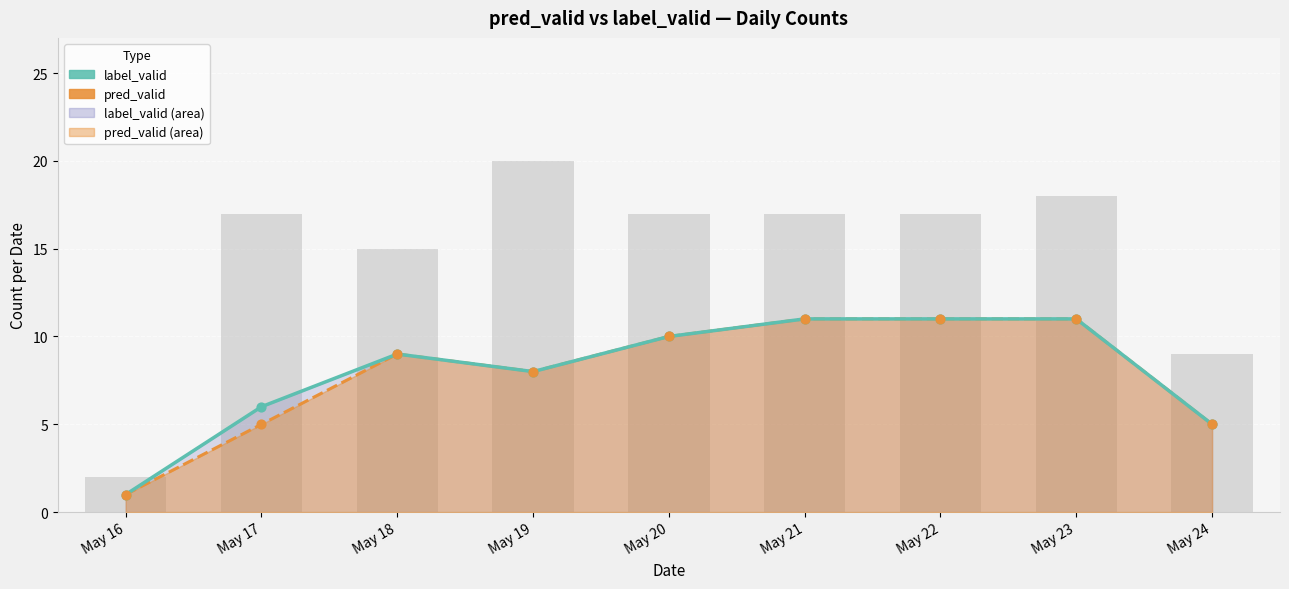

Is the value of pred_valid at May 18 greater than the value of label_valid at May 24?

Yes